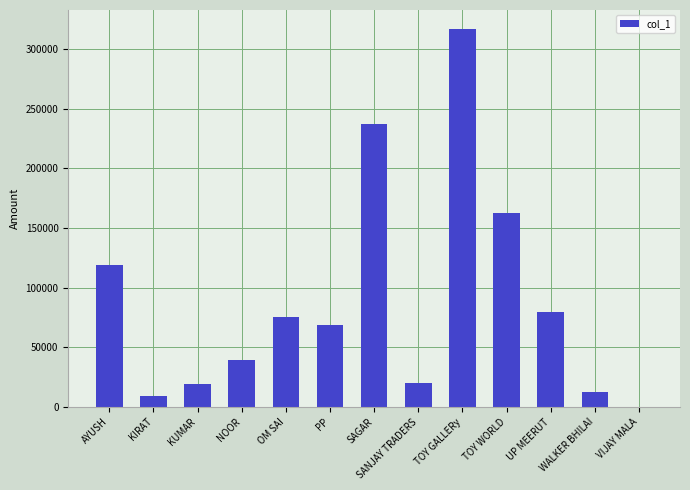

What is the sum of the values at TOY WORLD and SANJAY TRADERS?

182877